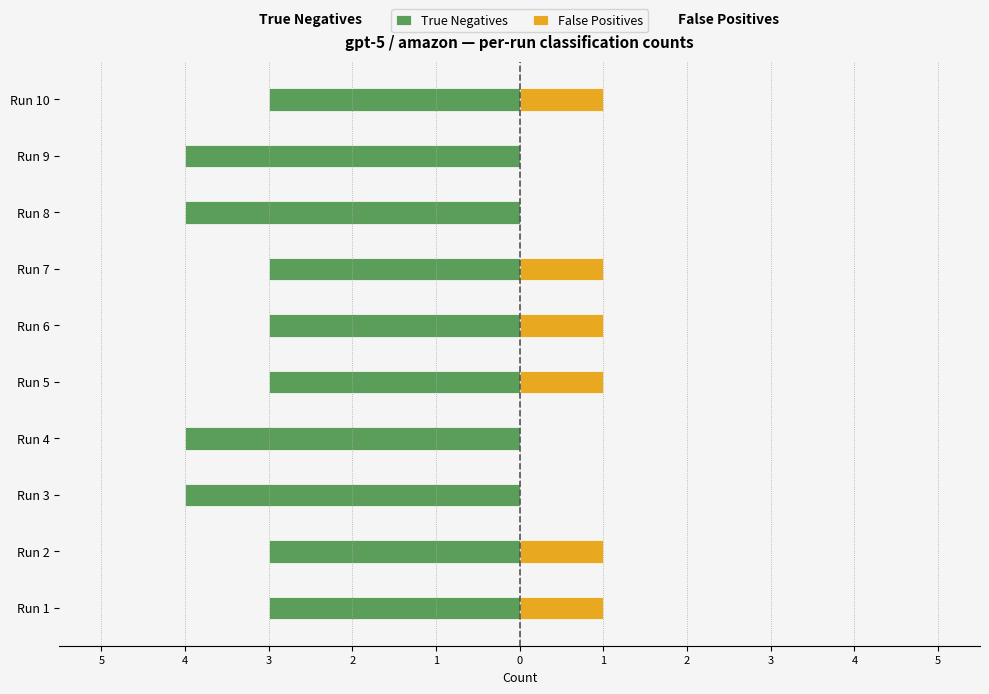

How many values in False Positives are above zero?

6